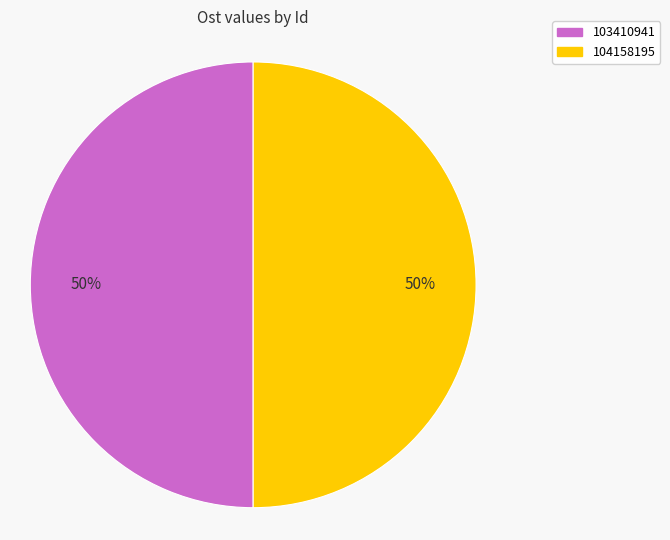

To the nearest percent, what portion does 104158195 represent?

50%